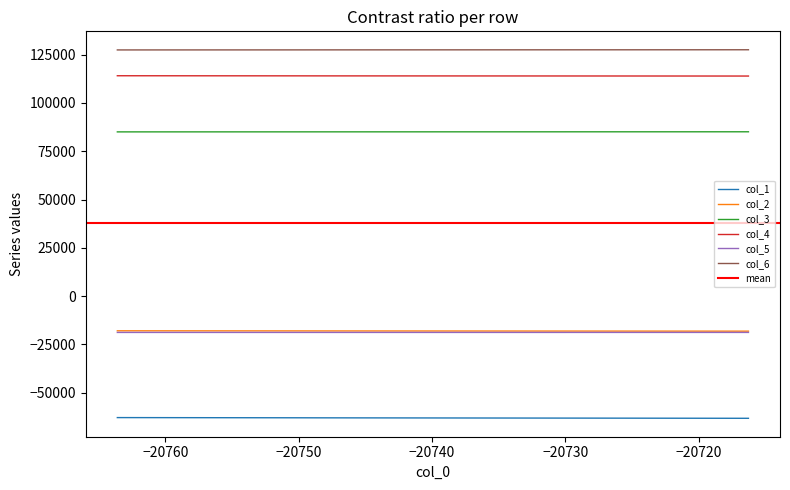

What are all the series names shown in the legend?

col_1, col_2, col_3, col_4, col_5, col_6